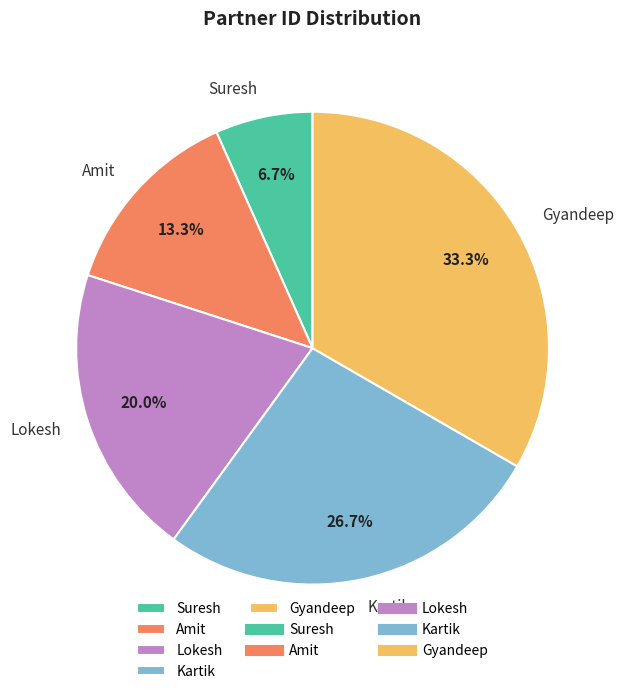

Is the sum of Lokesh and Kartik greater than half?

No